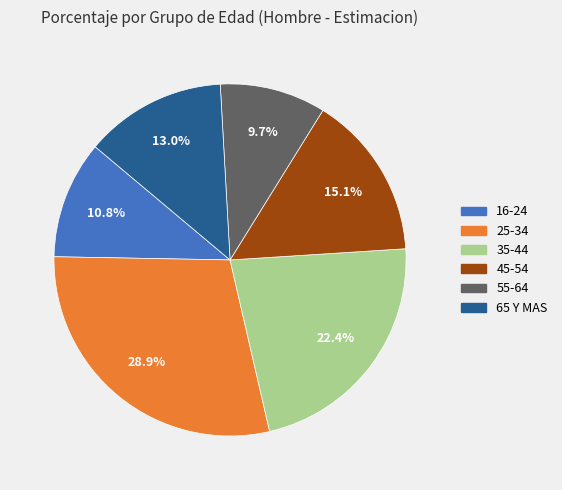

How many slices are in this pie chart?

6